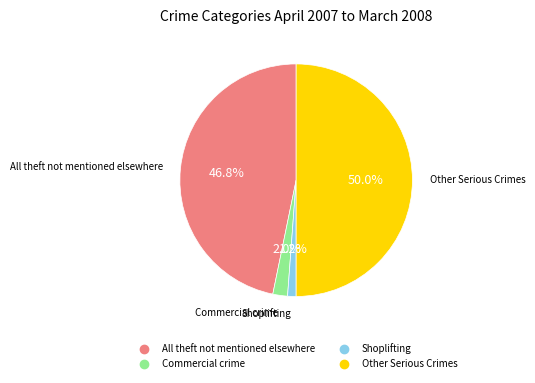

Does All theft not mentioned elsewhere account for over 50% of the chart?

No